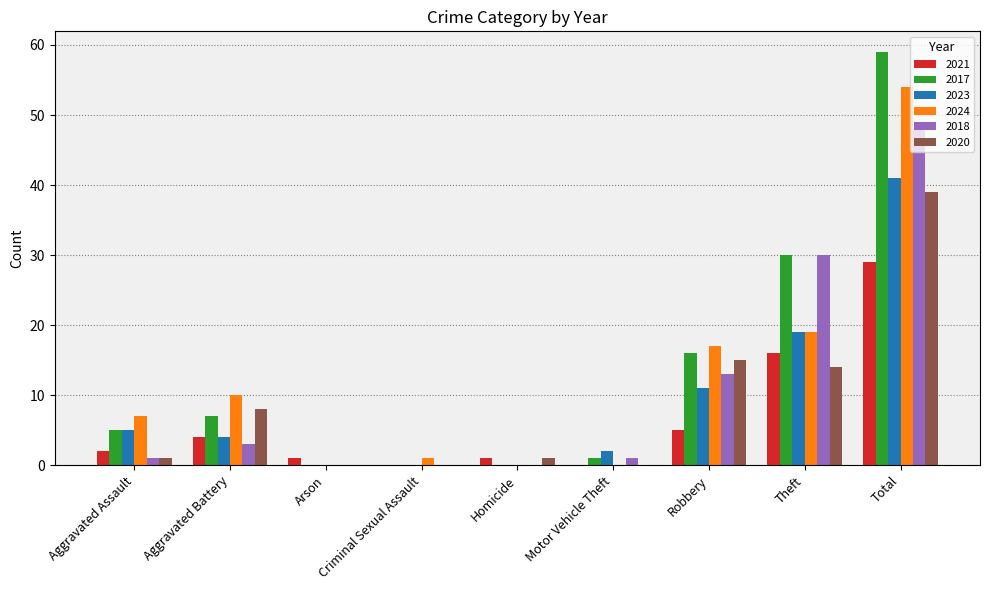

How many series are shown in this chart?

6